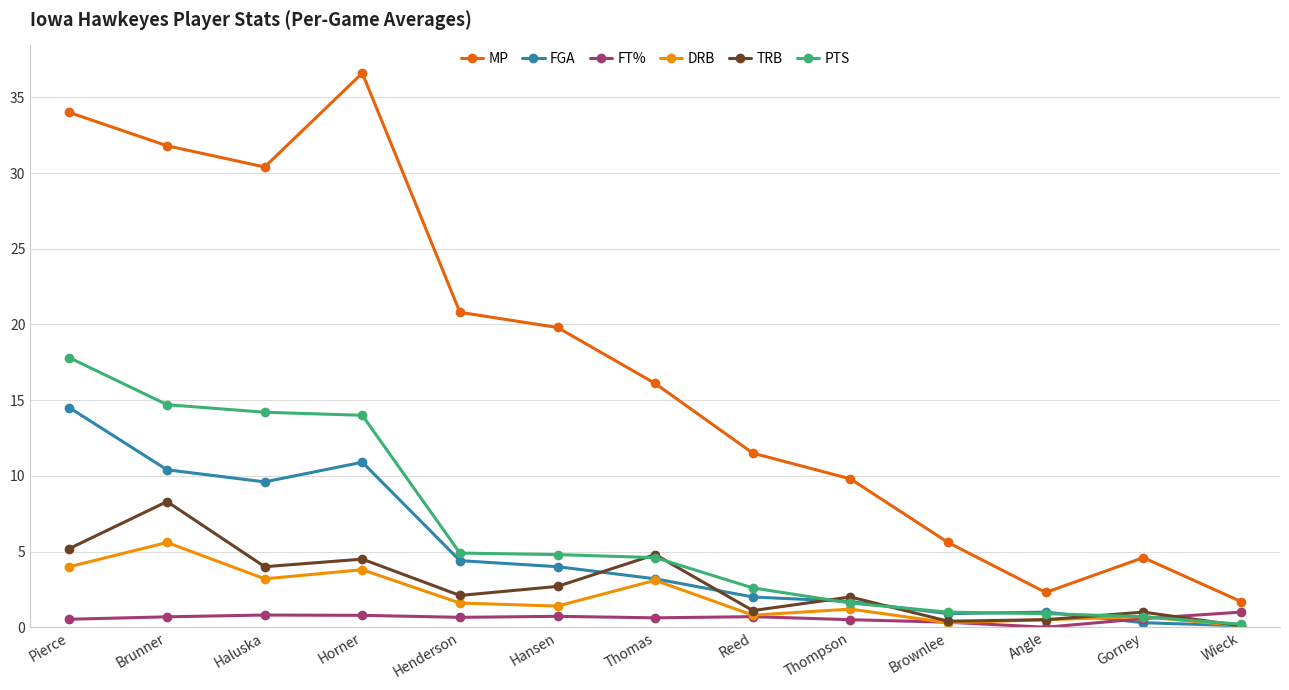

What is the sum of the DRB values at Brownlee and Henderson?

1.9